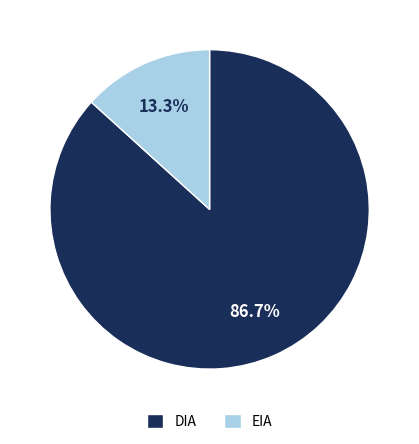

Combined, what portion of the pie is EIA and DIA?

100.0%